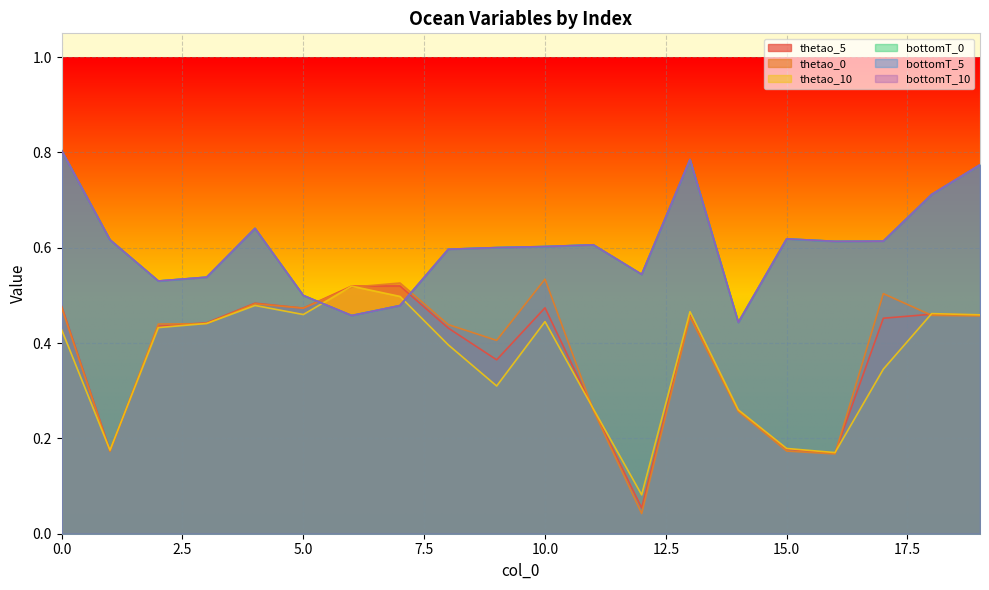

At how many categories does at least one series exceed 0?

20